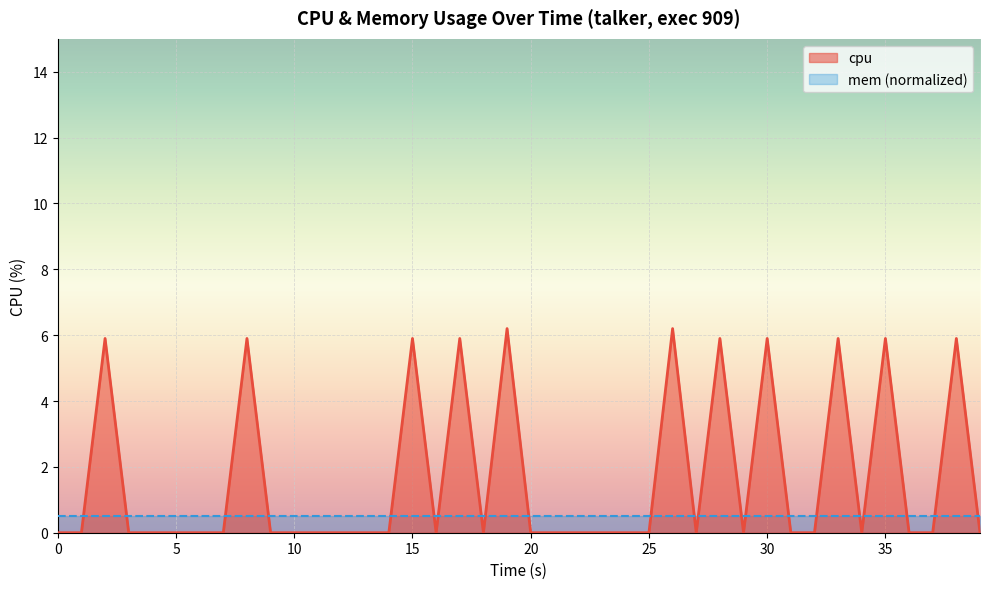

After their last crossing, which series has the higher values: cpu or mem (normalized)?

mem (normalized)